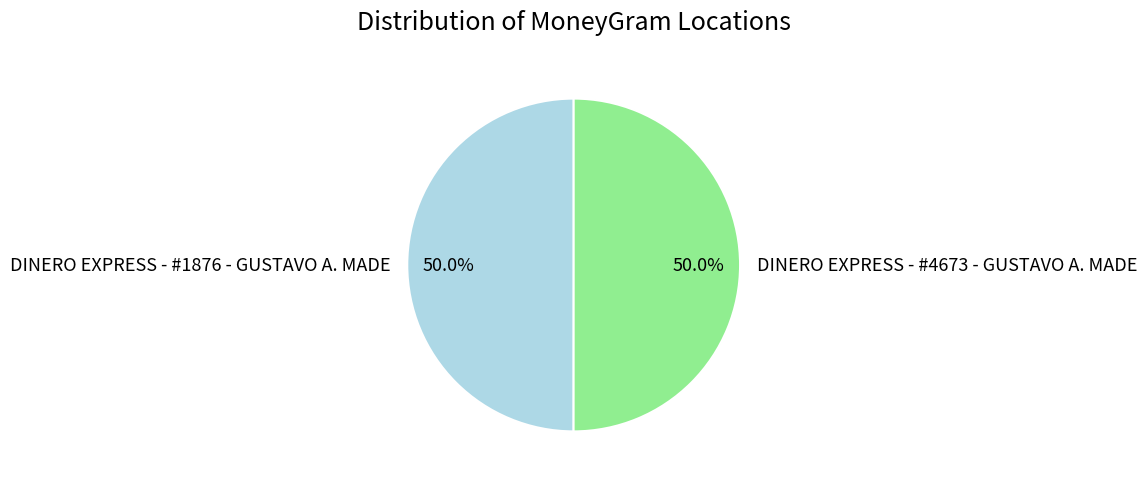

How much of the chart is everything except DINERO EXPRESS - #4673 - GUSTAVO A. MADE?

50.0%